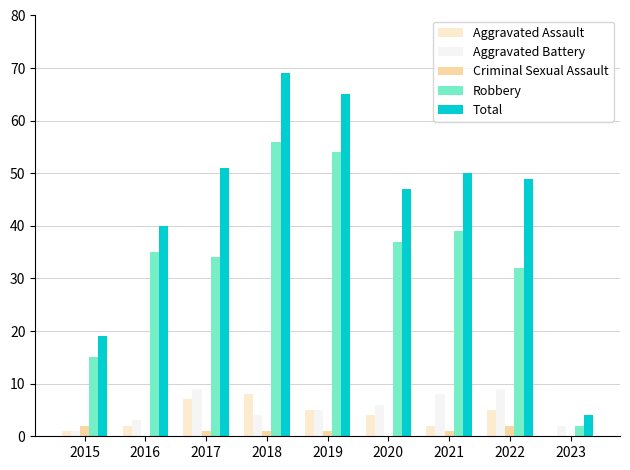

What are all the series names shown in the legend?

Aggravated Assault, Aggravated Battery, Criminal Sexual Assault, Robbery, Total